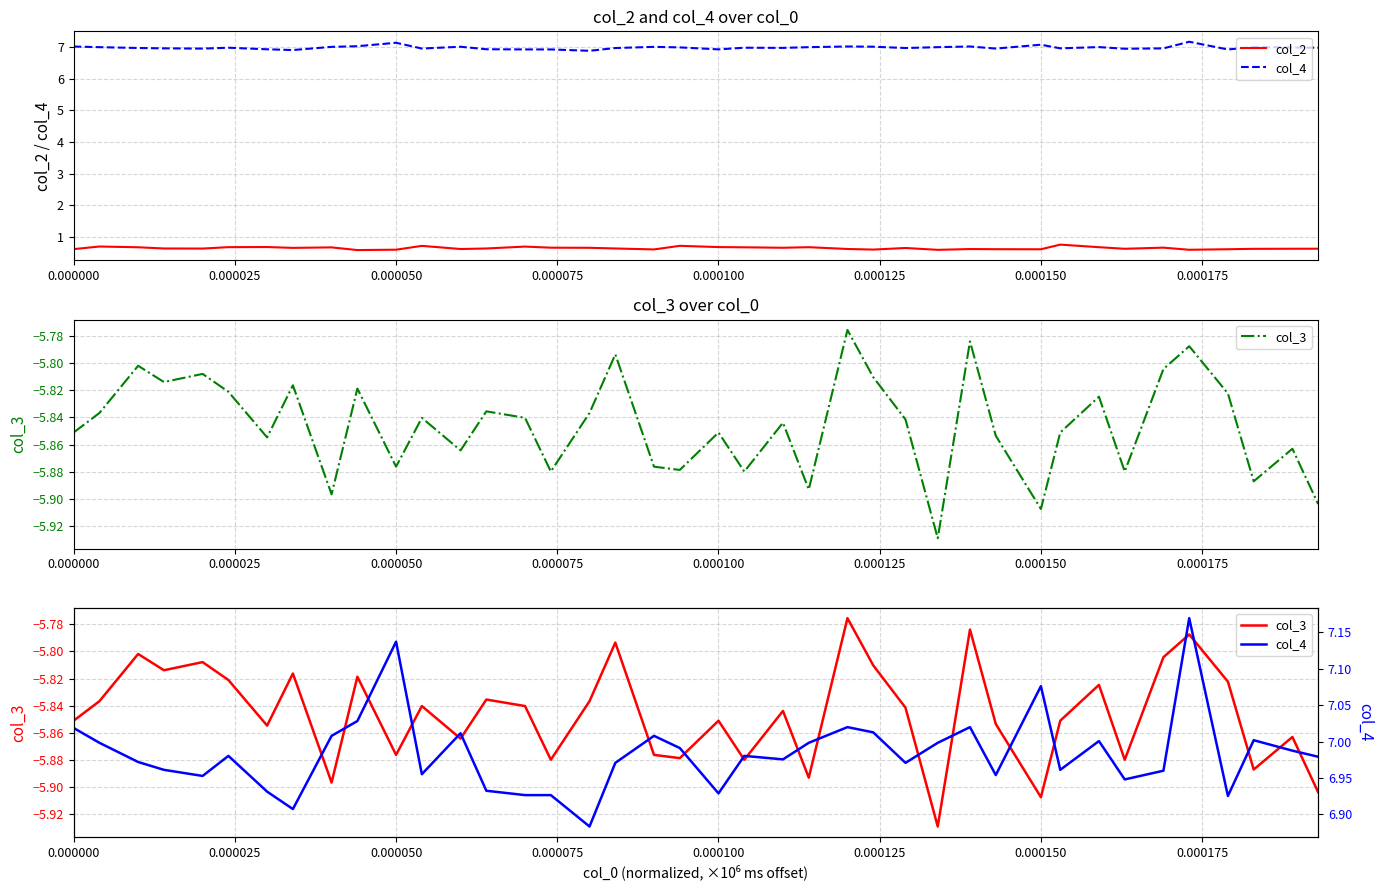

How many data points does each series have?

40